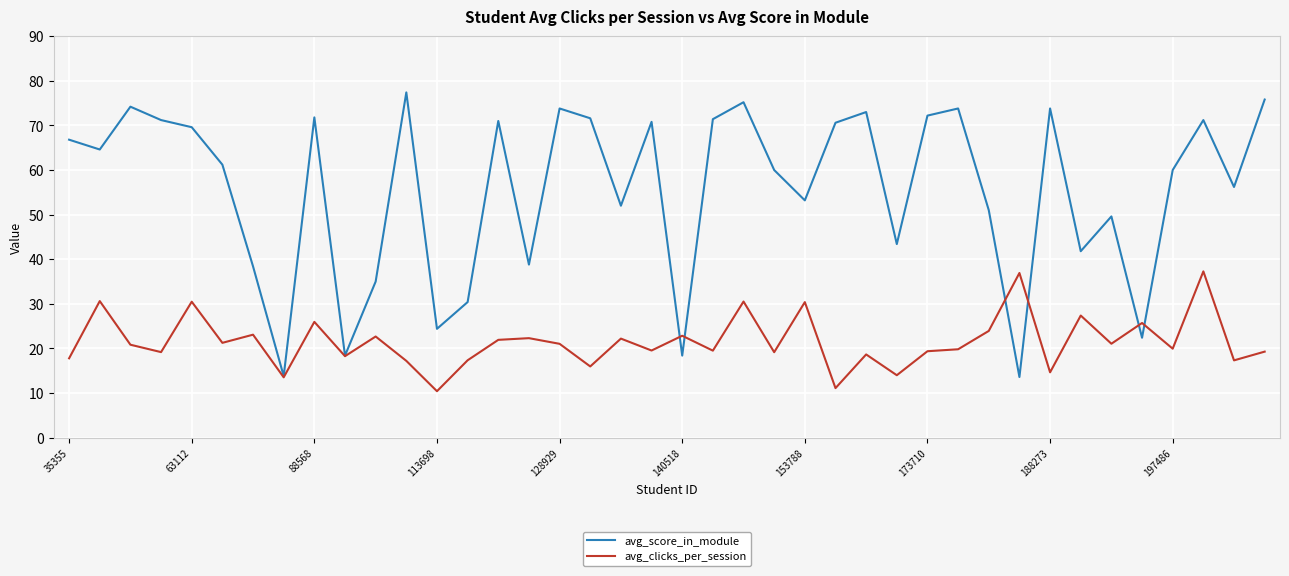

List the series in order of their overall mean, highest first.

avg_score_in_module, avg_clicks_per_session